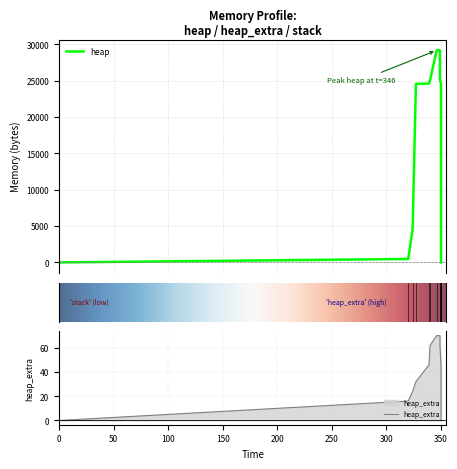

True or false: heap_extra and heap cross at least once.

False